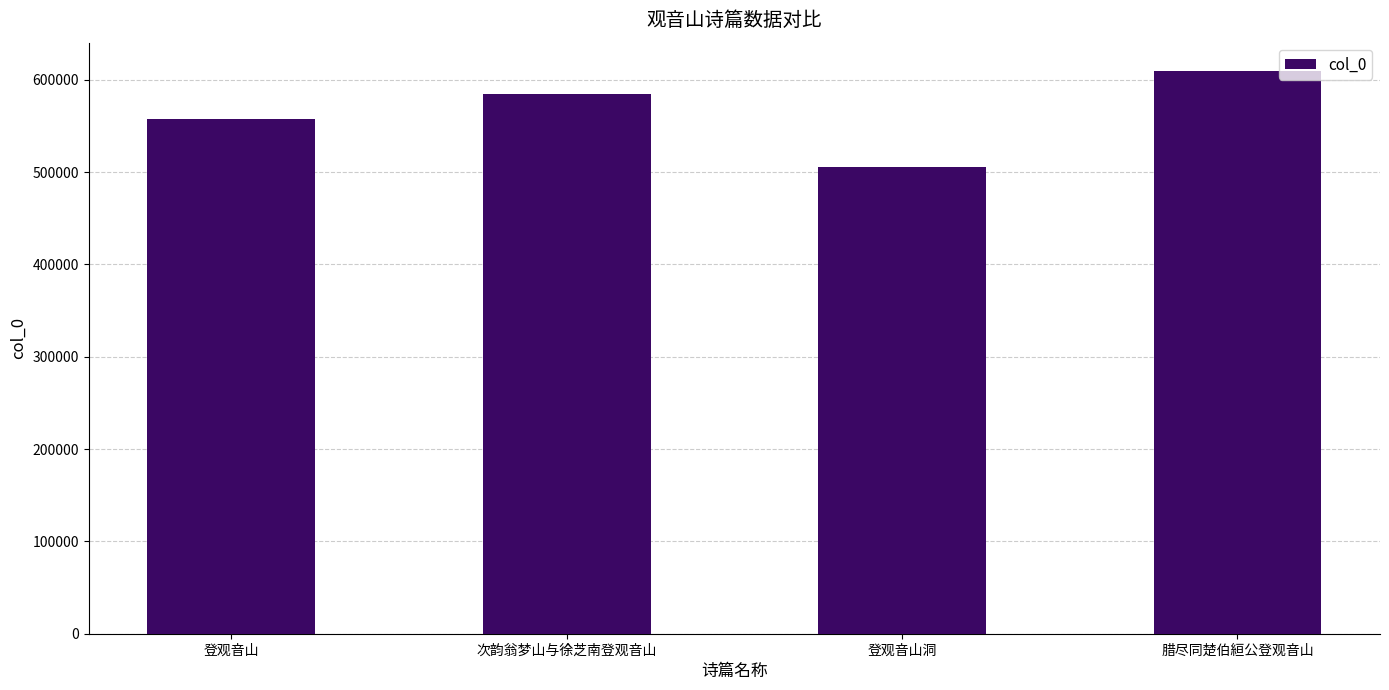

List the labels in order of value, smallest first.

登观音山洞, 登观音山, 次韵翁梦山与徐芝南登观音山, 腊尽同楚伯絙公登观音山